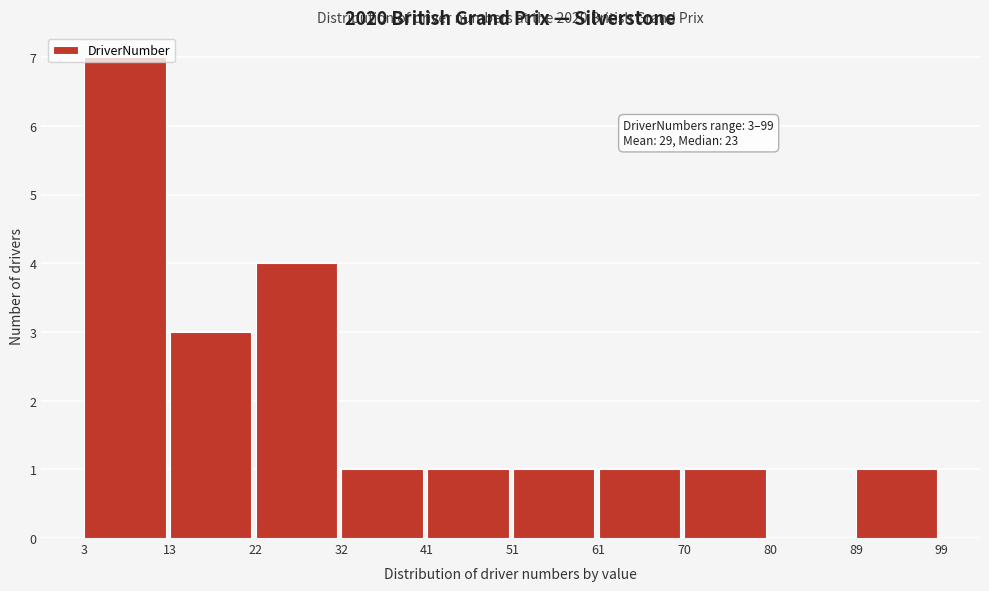

Over which range of the x-axis is the bar tallest?

3 to 13